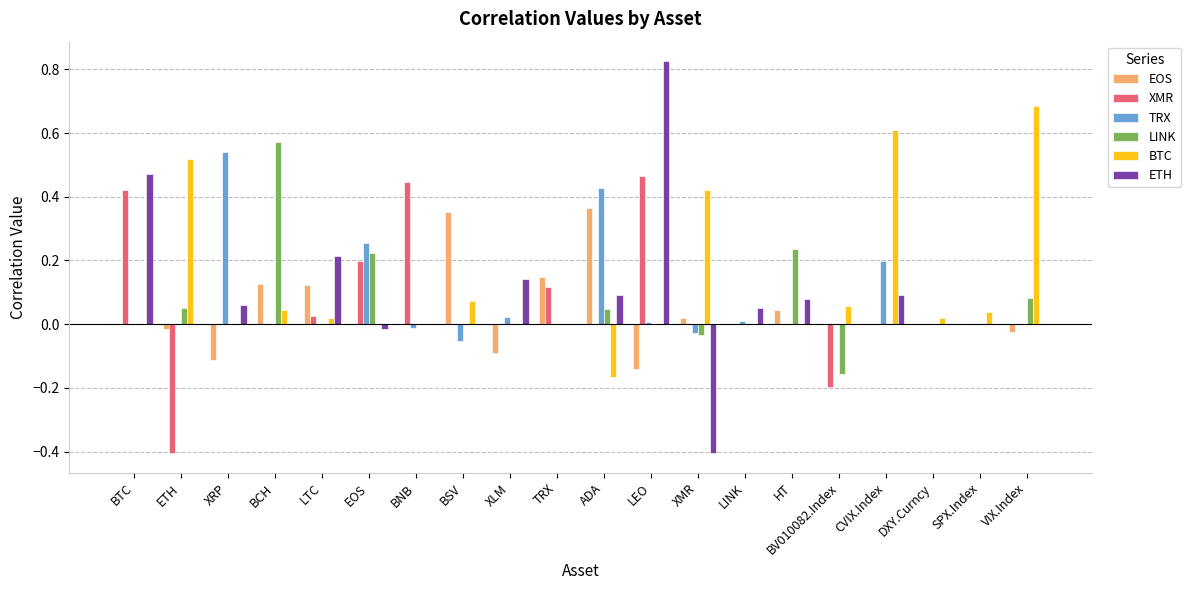

Which category has the highest value in the TRX series?

XRP